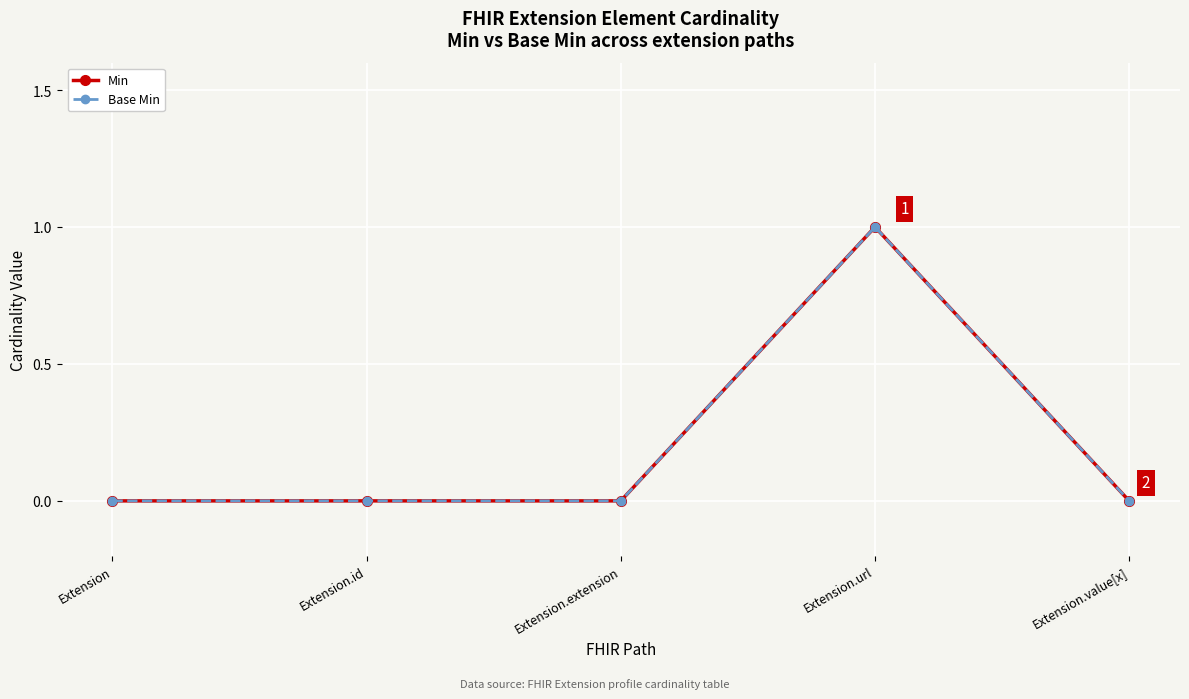

Is this an area chart (filled region under the line)?

No